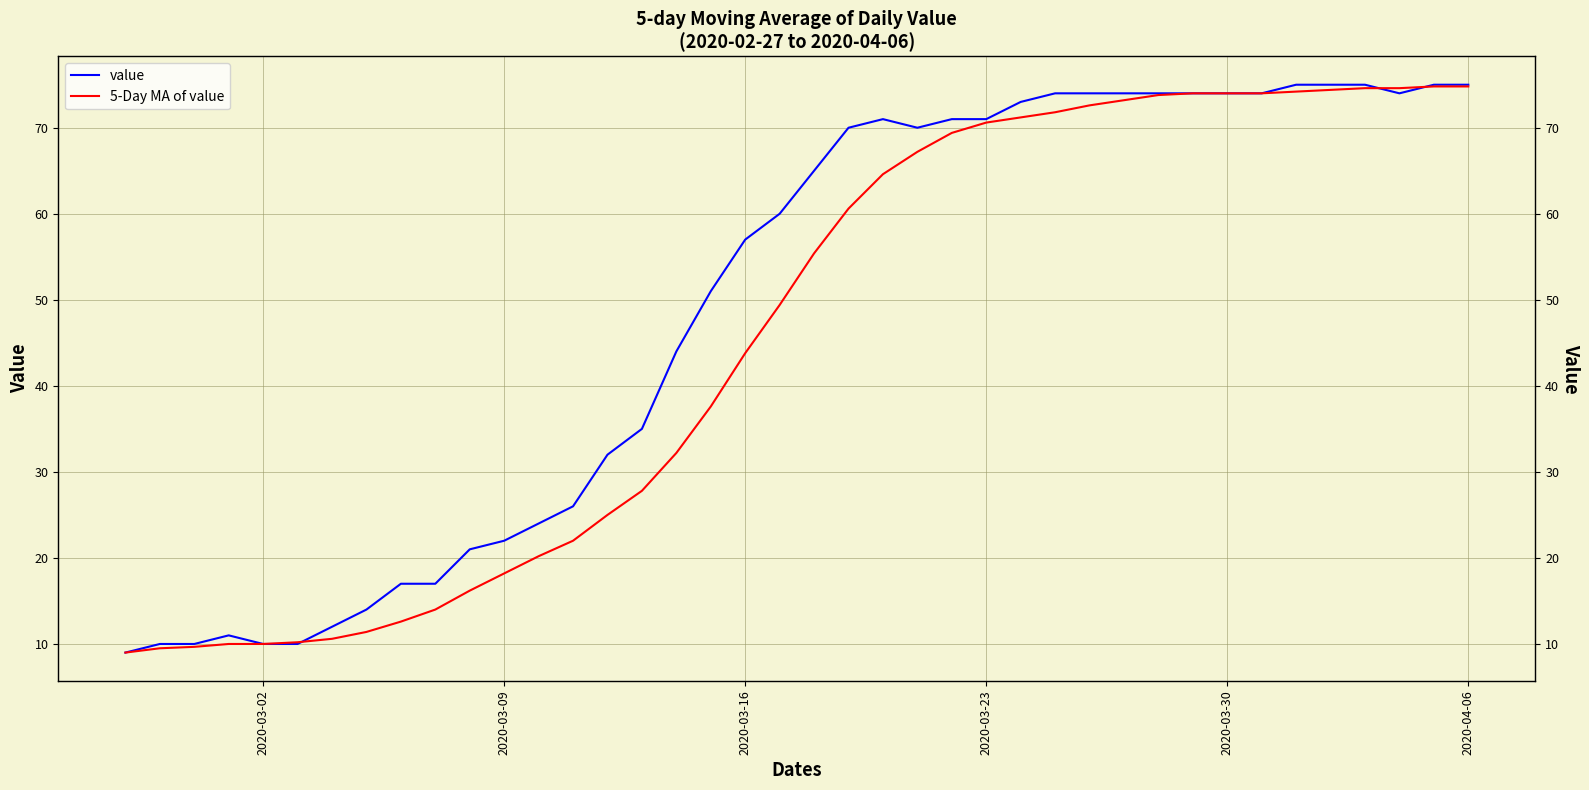

Is it true that value equals 124.5 at 36?

False